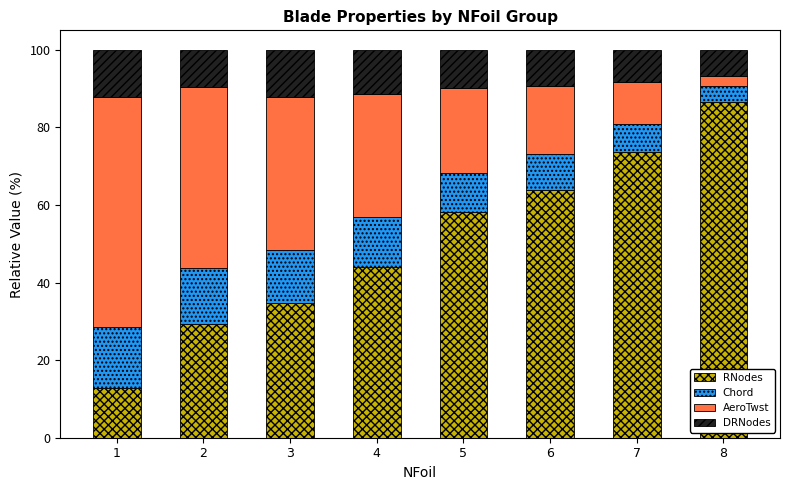

How many data points in RNodes are above 58?

4